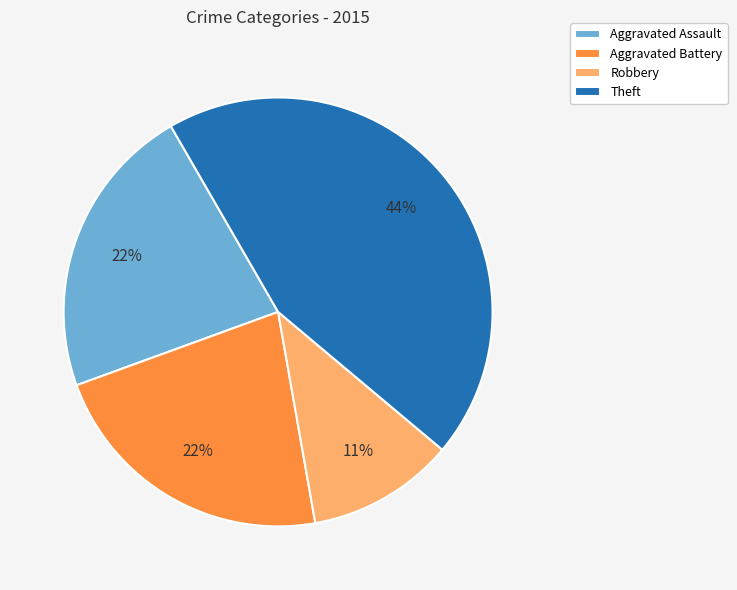

To the nearest percent, what is the average slice percentage?

25%